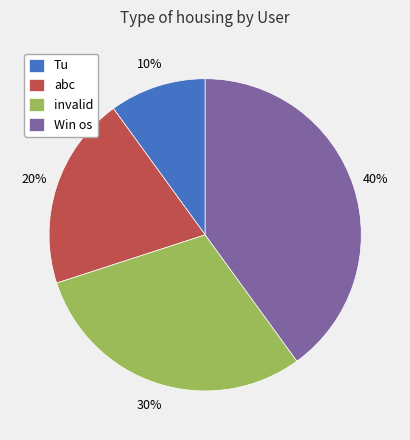

Rank the categories by value from highest to lowest.

Win os, invalid, abc, Tu